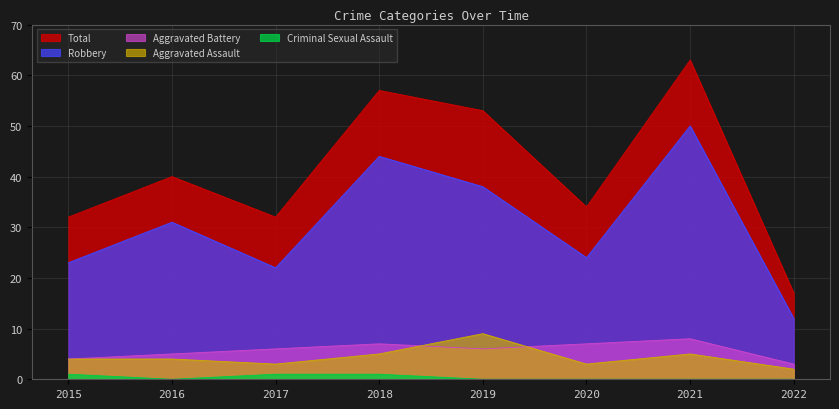

Count the number of categories in the chart.

8